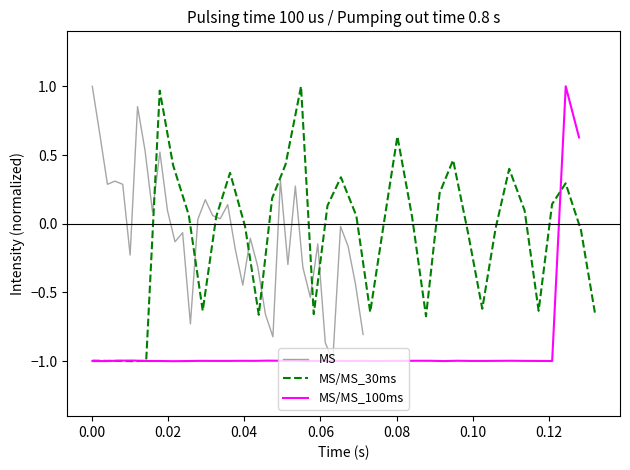

What is the maximum value for MS/MS_100ms?

1.0